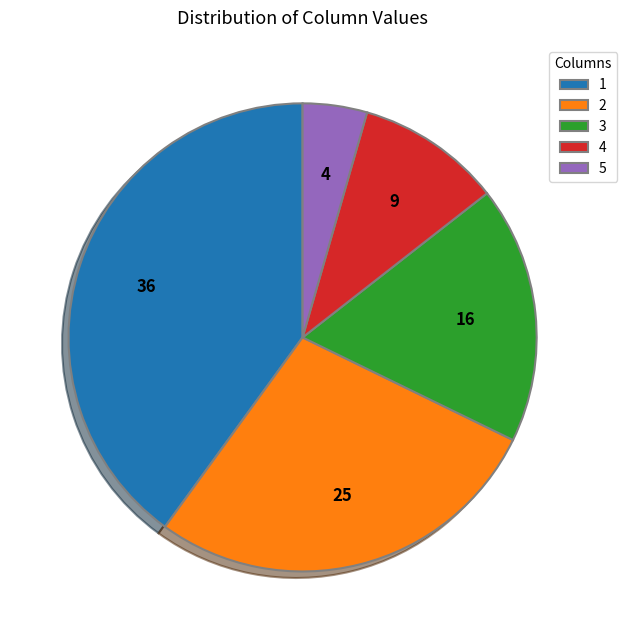

Which slice is the largest?

1